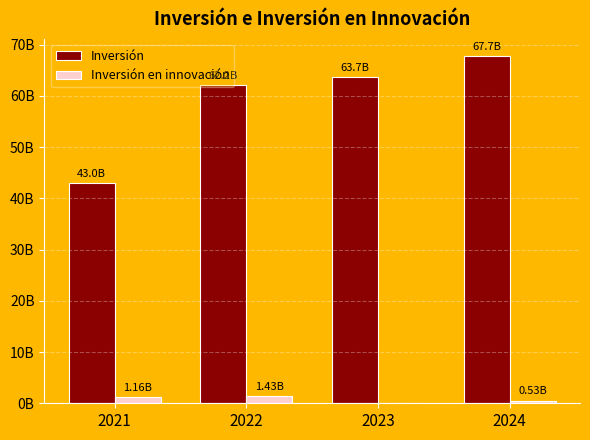

What are all the series names shown in the legend?

Inversión, Inversión en innovación